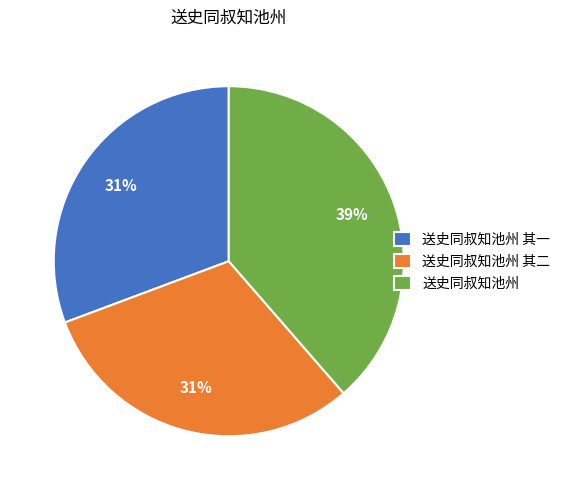

Between 送史同叔知池州 and 送史同叔知池州 其二, which is larger?

送史同叔知池州